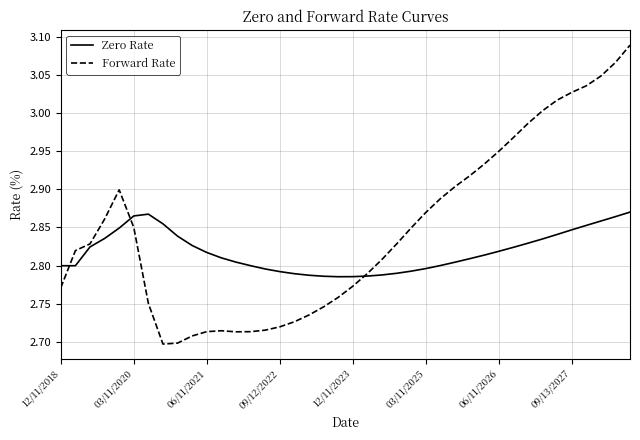

Which series has the largest total across all categories?

Forward Rate